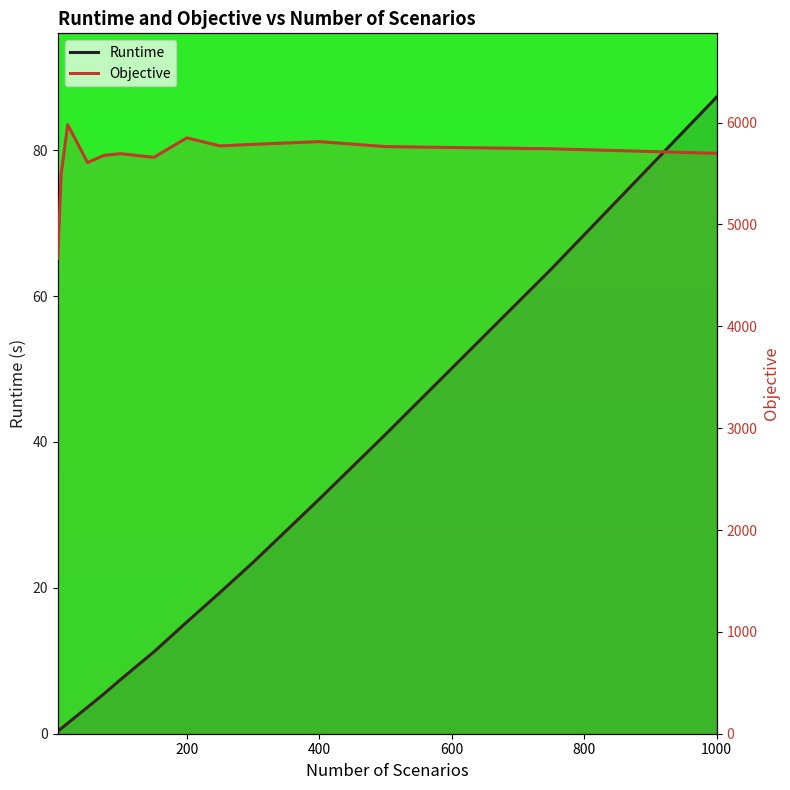

List the series in order of their overall mean, lowest first.

Runtime, Objective